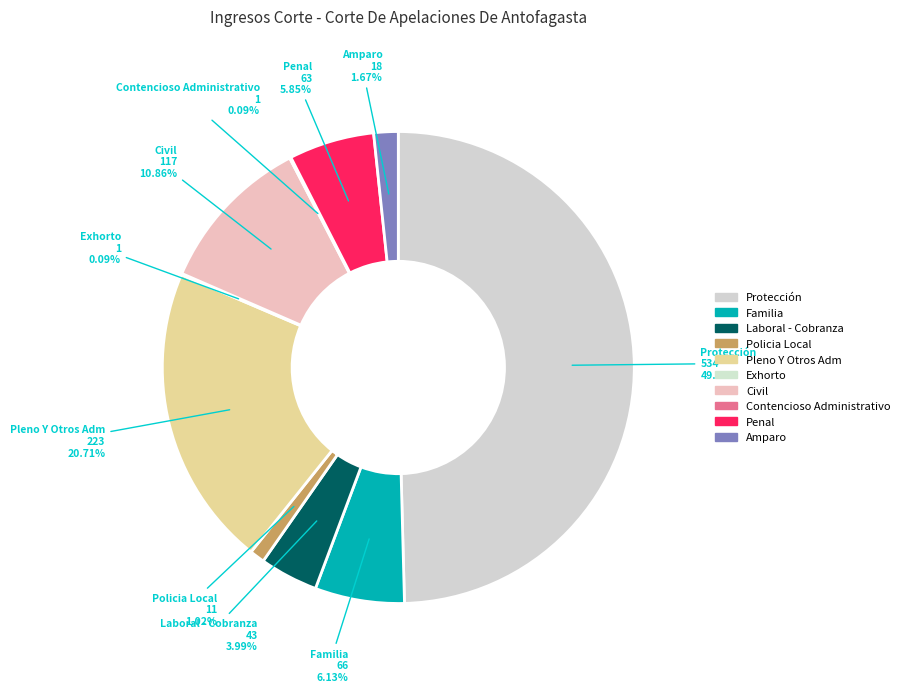

What percentage is the Protección slice, to the nearest percent?

50%